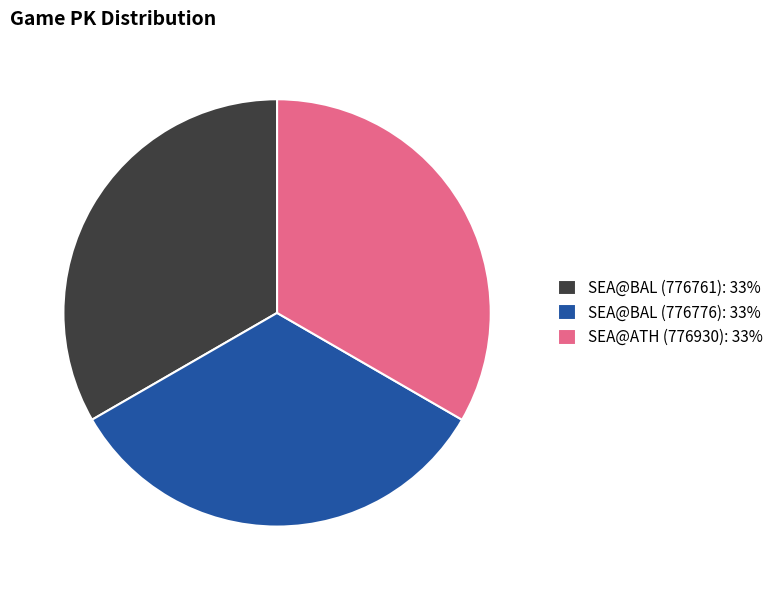

The SEA@BAL (776761): 33% slice represents 33% of the pie. True or false?

True